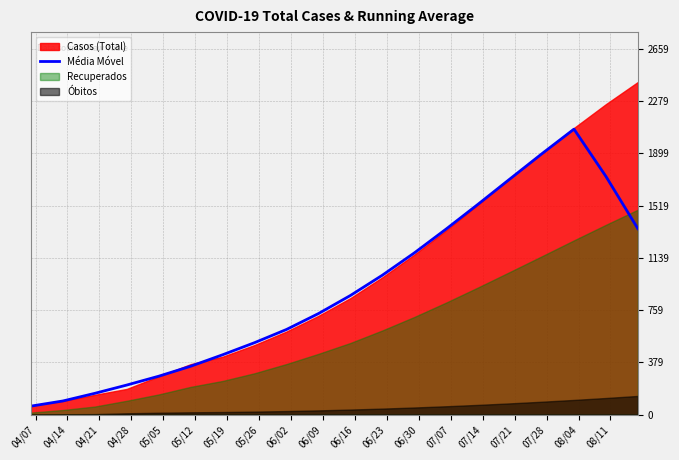

What is the difference between the values at 05/05 and 06/23?

734.0